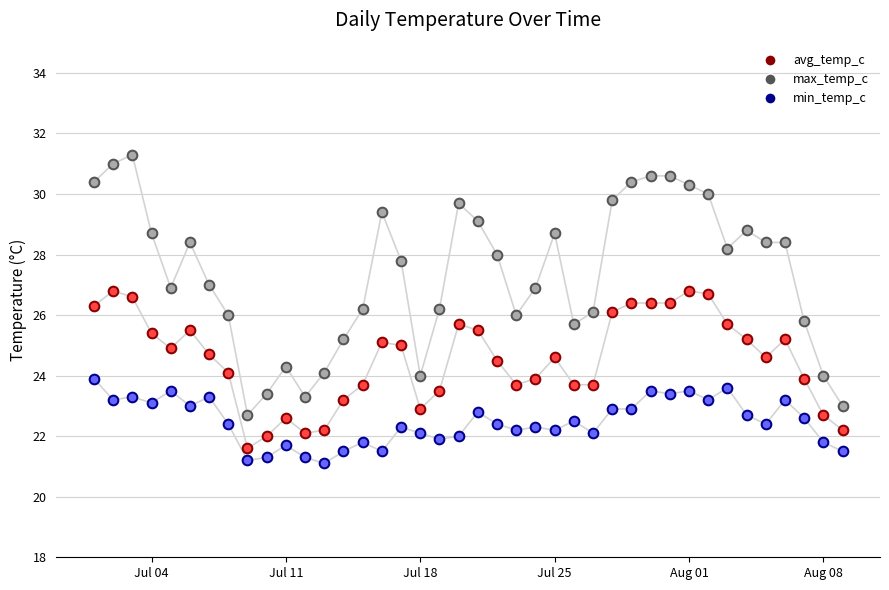

Which series has the largest total across all categories?

max_temp_c